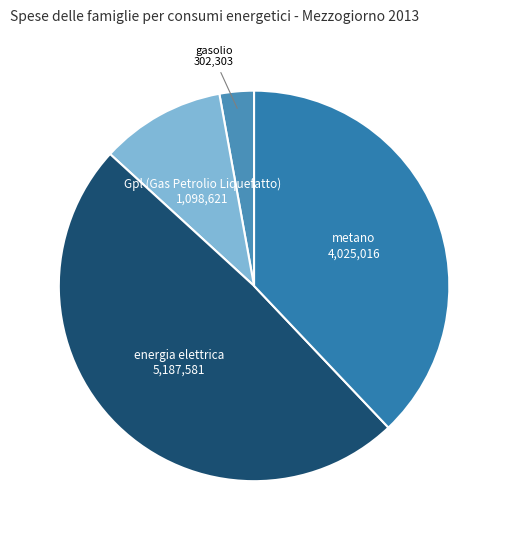

Rank the categories by value from lowest to highest.

gasolio, Gpl (Gas Petrolio Liquefatto), metano, energia elettrica